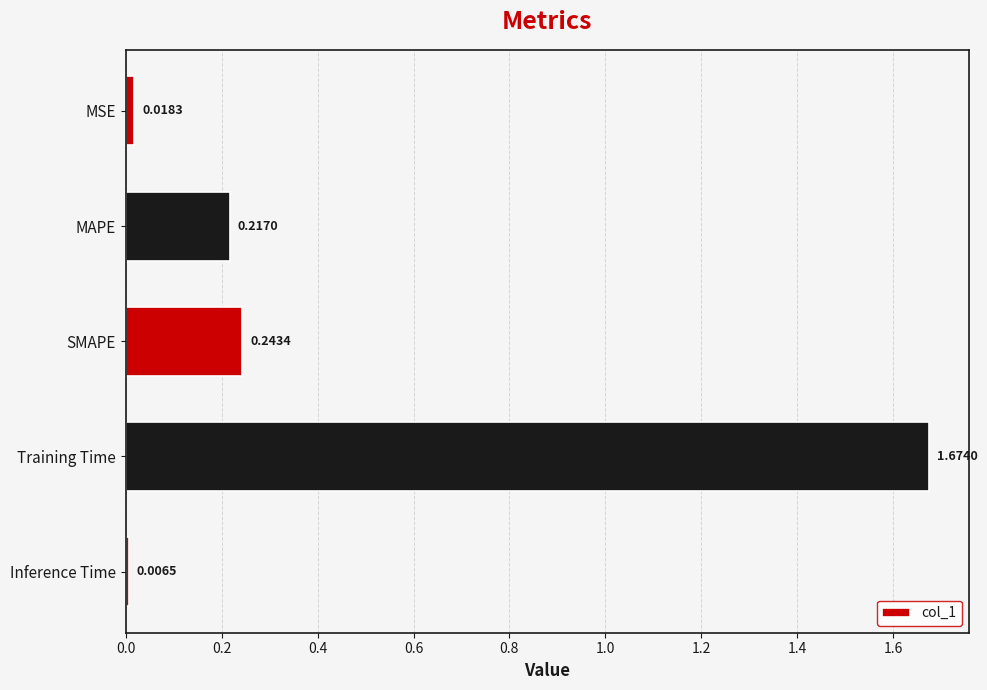

List the labels in order of value, smallest first.

Inference Time, MSE, MAPE, SMAPE, Training Time